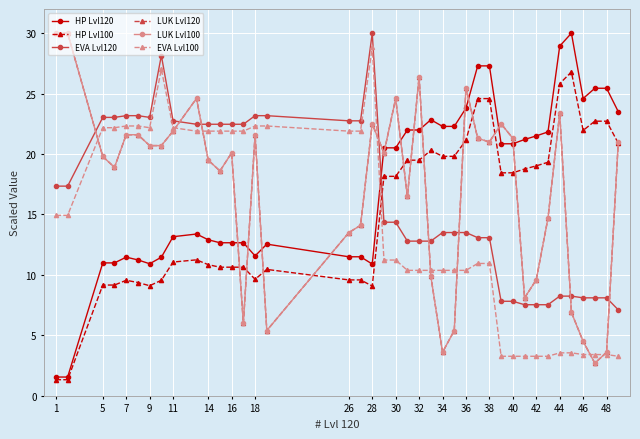

What is the minimum value shown in the chart?

1.3